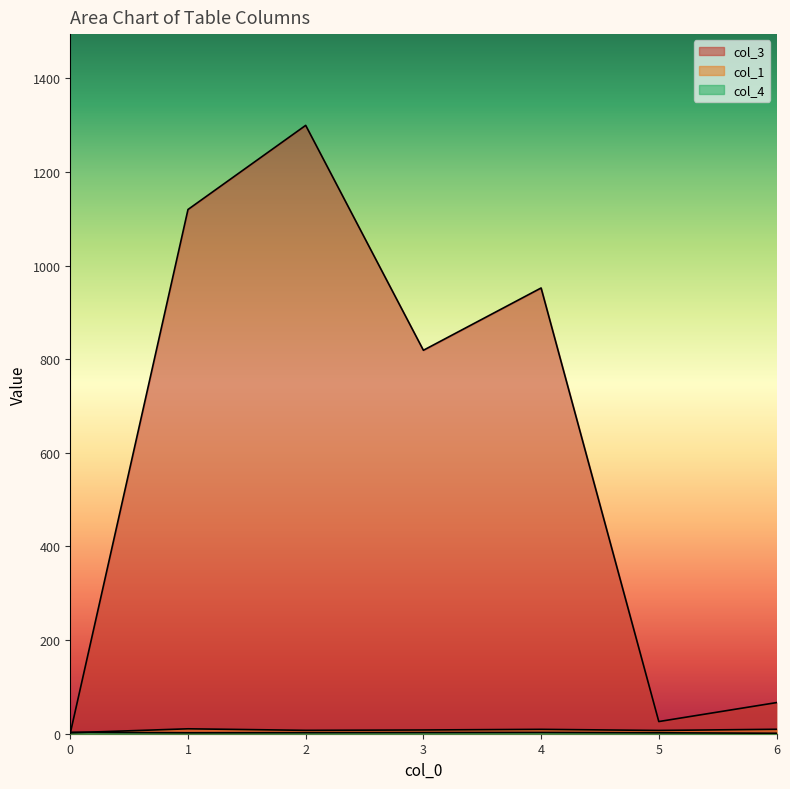

What value does the col_1 series have at 2, to the nearest 5?

10